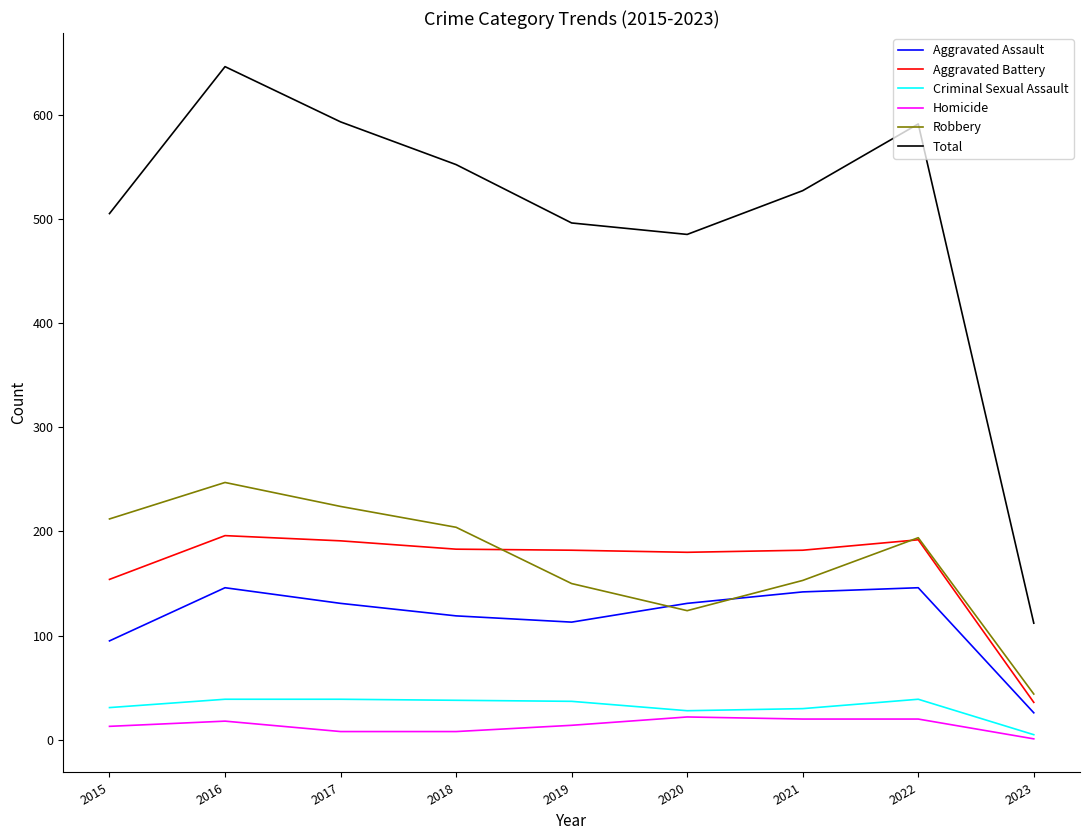

What is the difference between the Robbery values at 2016 and 2021?

94